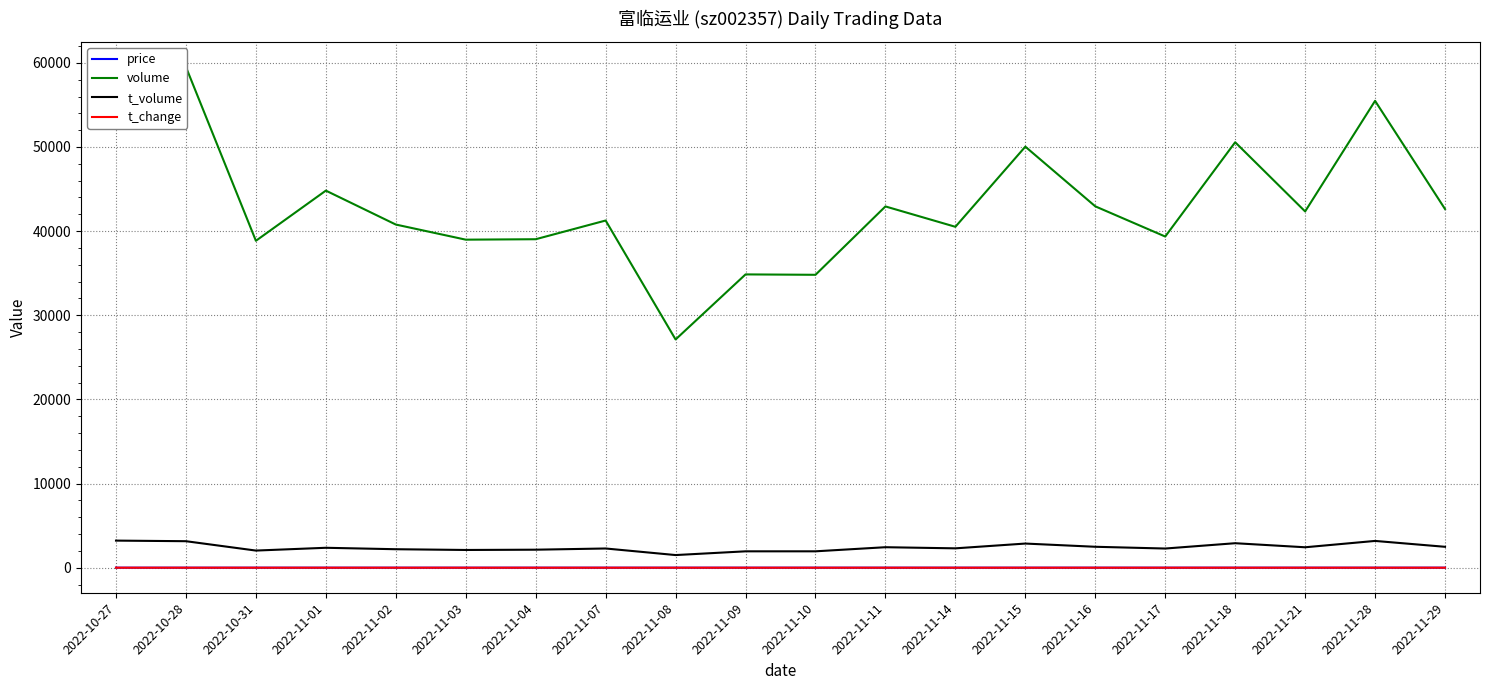

Reading right to left, transcribe all the data shown in this chart.

price: 2022-11-29=5.9	2022-11-28=5.7	2022-11-21=5.7	2022-11-18=5.7	2022-11-17=5.8	2022-11-16=5.8	2022-11-15=5.7	2022-11-14=5.7	2022-11-11=5.7	2022-11-10=5.6	2022-11-09=5.6	2022-11-08=5.6	2022-11-07=5.6	2022-11-04=5.5	2022-11-03=5.5	2022-11-02=5.4	2022-11-01=5.3	2022-10-31=5.2	2022-10-28=5.2	2022-10-27=5.5
volume: 2022-11-29=42626.0	2022-11-28=55483.0	2022-11-21=42342.0	2022-11-18=50565.0	2022-11-17=39359.0	2022-11-16=42947.0	2022-11-15=50040.0	2022-11-14=40516.0	2022-11-11=42936.0	2022-11-10=34811.0	2022-11-09=34858.0	2022-11-08=27126.0	2022-11-07=41262.0	2022-11-04=39039.0	2022-11-03=38987.0	2022-11-02=40784.0	2022-11-01=44816.0	2022-10-31=38853.0	2022-10-28=59505.0	2022-10-27=58714.0
t_volume: 2022-11-29=2486.0	2022-11-28=3184.0	2022-11-21=2430.0	2022-11-18=2912.0	2022-11-17=2280.0	2022-11-16=2489.0	2022-11-15=2871.0	2022-11-14=2303.0	2022-11-11=2437.0	2022-11-10=1949.0	2022-11-09=1948.0	2022-11-08=1504.0	2022-11-07=2285.0	2022-11-04=2142.0	2022-11-03=2109.0	2022-11-02=2198.0	2022-11-01=2369.0	2022-10-31=2038.0	2022-10-28=3151.0	2022-10-27=3222.0
t_change: 2022-11-29=1.4	2022-11-28=1.8	2022-11-21=1.4	2022-11-18=1.6	2022-11-17=1.3	2022-11-16=1.4	2022-11-15=1.6	2022-11-14=1.3	2022-11-11=1.4	2022-11-10=1.1	2022-11-09=1.1	2022-11-08=0.9	2022-11-07=1.3	2022-11-04=1.2	2022-11-03=1.2	2022-11-02=1.3	2022-11-01=1.4	2022-10-31=1.2	2022-10-28=1.9	2022-10-27=1.9